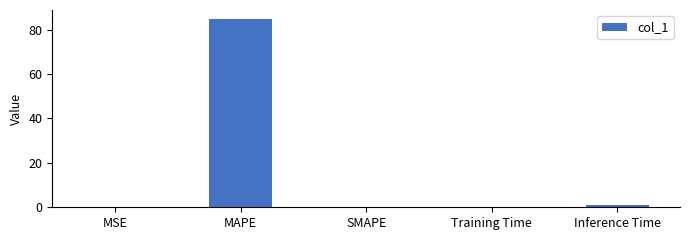

What is the change in value from MSE to Training Time?

+0.1